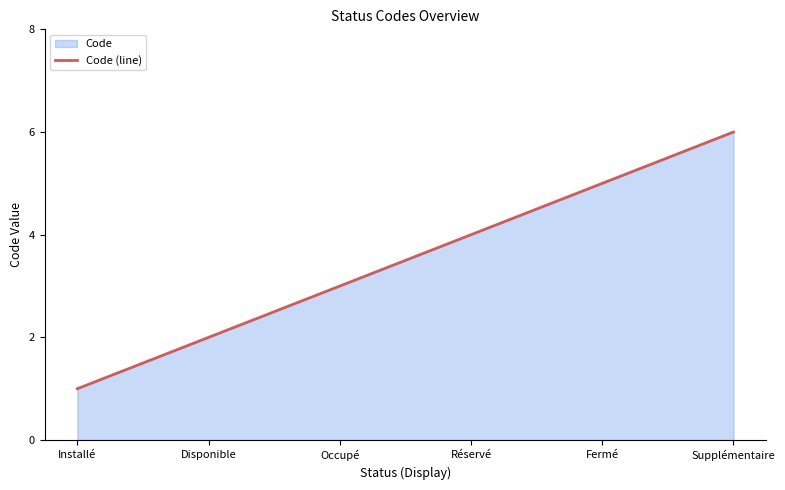

Where is the data nearest to the value 3?

Occupé